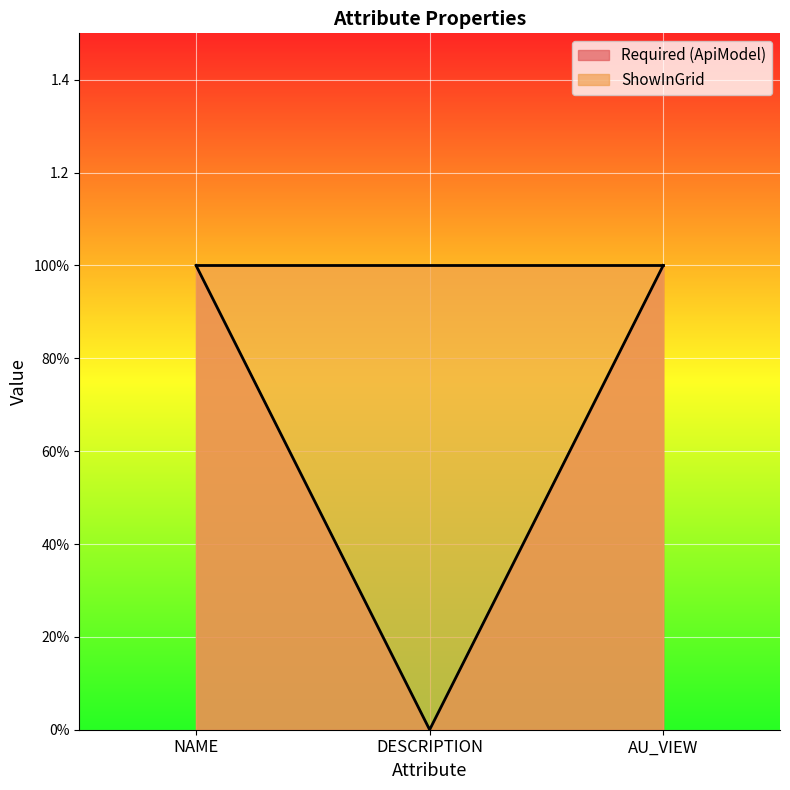

Reading left to right, list all the values displayed in this chart.

1	0	1